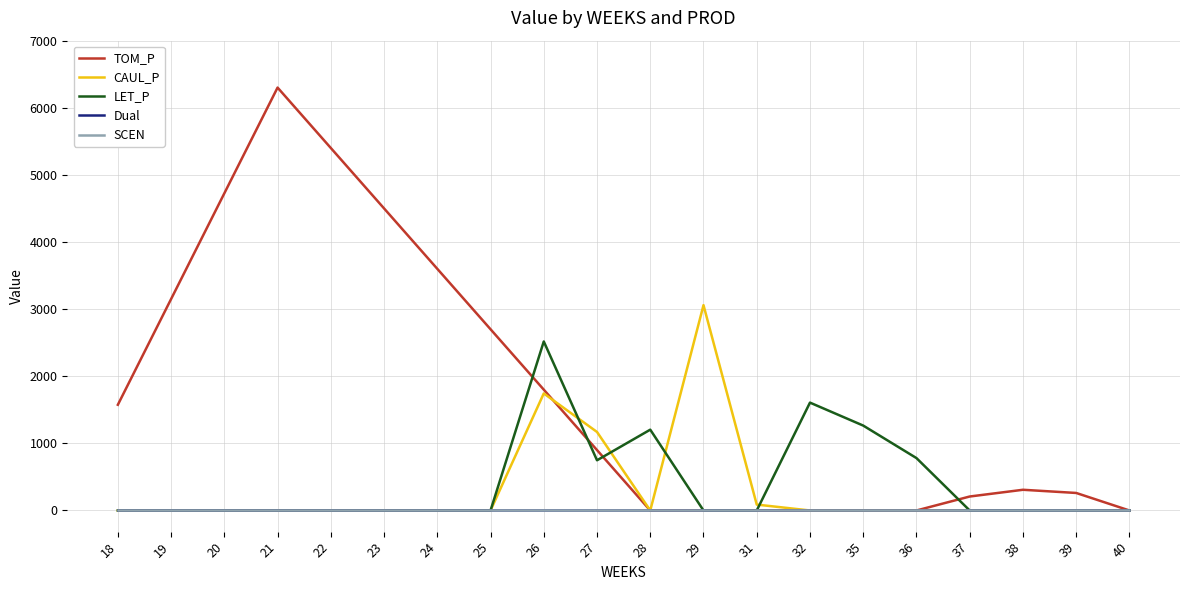

True or false: LET_P and SCEN cross at least once.

False